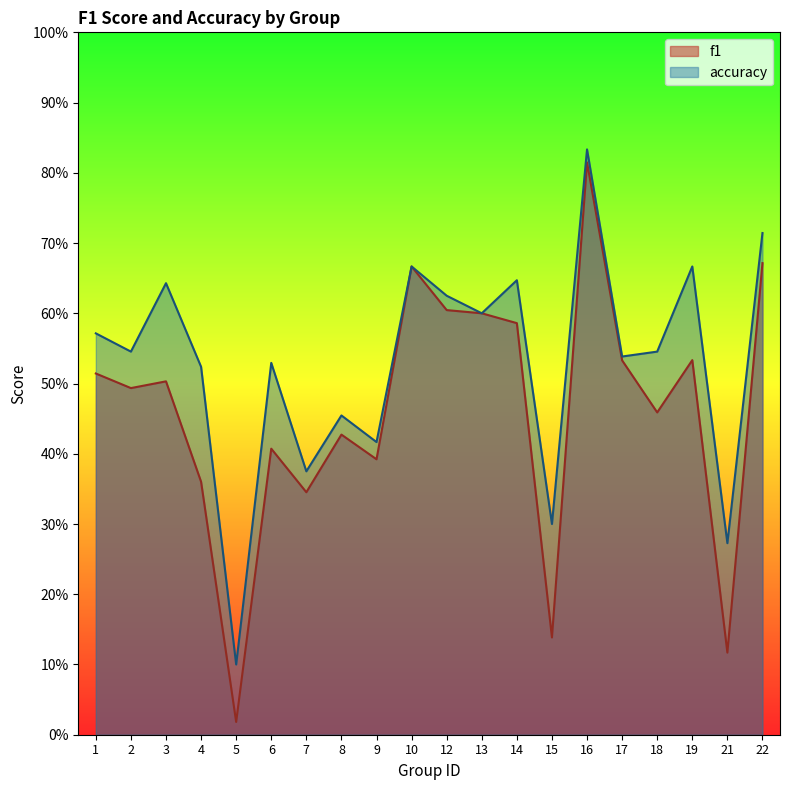

In f1, how many points are lower than both neighbors (excluding endpoints)?

7